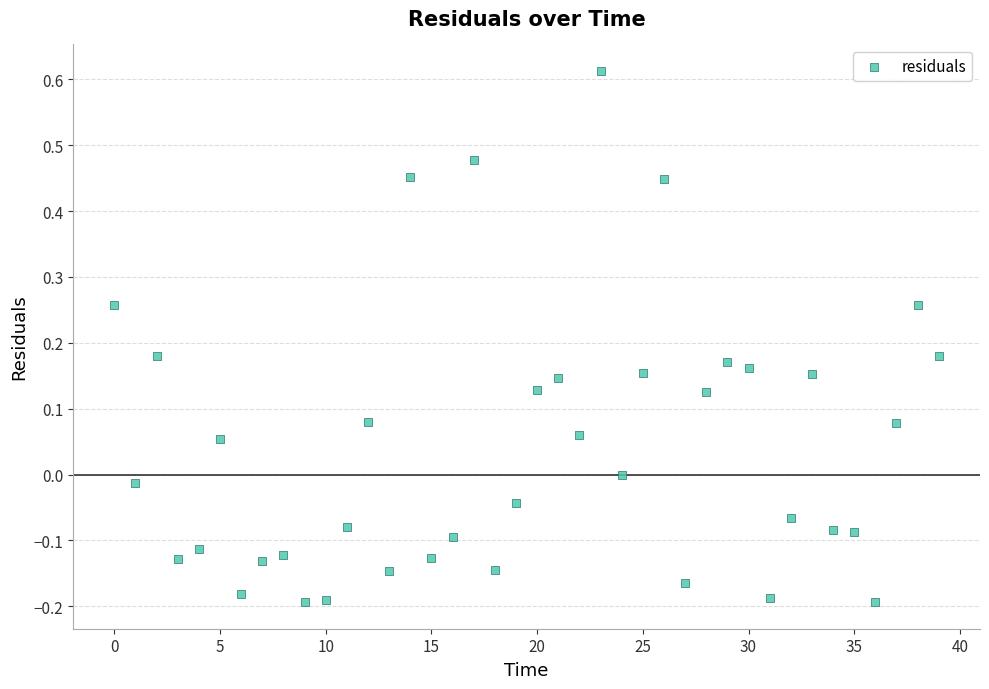

What is the range of Y values (max minus min)?

0.8